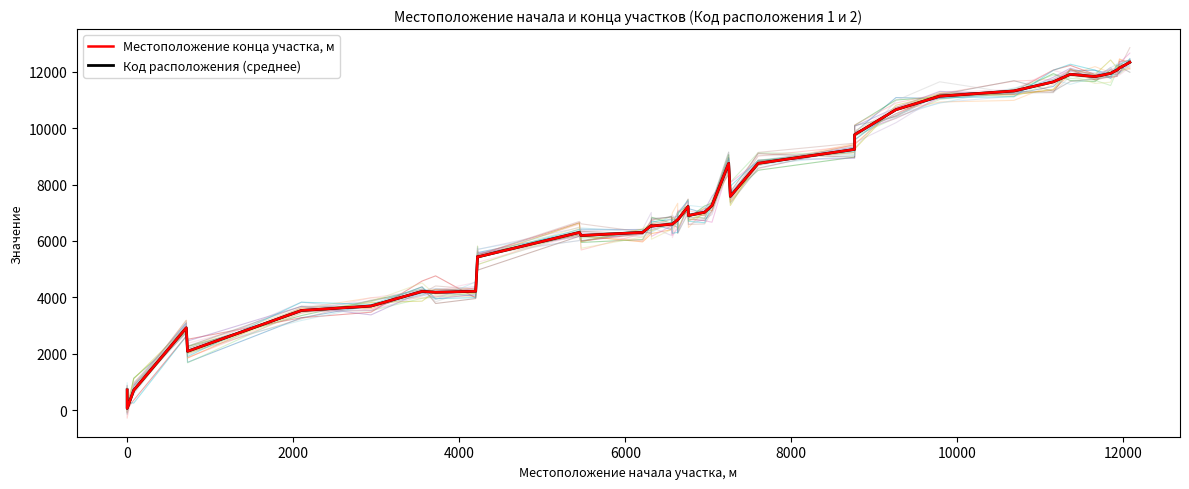

Reading left to right, transcribe all the data shown in this chart.

Код расположения (среднее): 712	59	701	2916	2083	3532	3689	4208	4178	4213	5447	5432	6300	6190	6303	6544	6524	6595	6595	6751	6747	7220	6900	7017	7255	8751	7580	8751	9246	9767	10655	11134	11319	11642	11911	11829	11942	12061	12133	12337
Местоположение конца участка, м: 712	59	701	2916	2083	3532	3689	4208	4178	4213	5447	5432	6300	6190	6303	6544	6524	6595	6595	6751	6747	7220	6900	7017	7255	8751	7580	8751	9246	9767	10655	11134	11319	11642	11911	11829	11942	12061	12133	12337